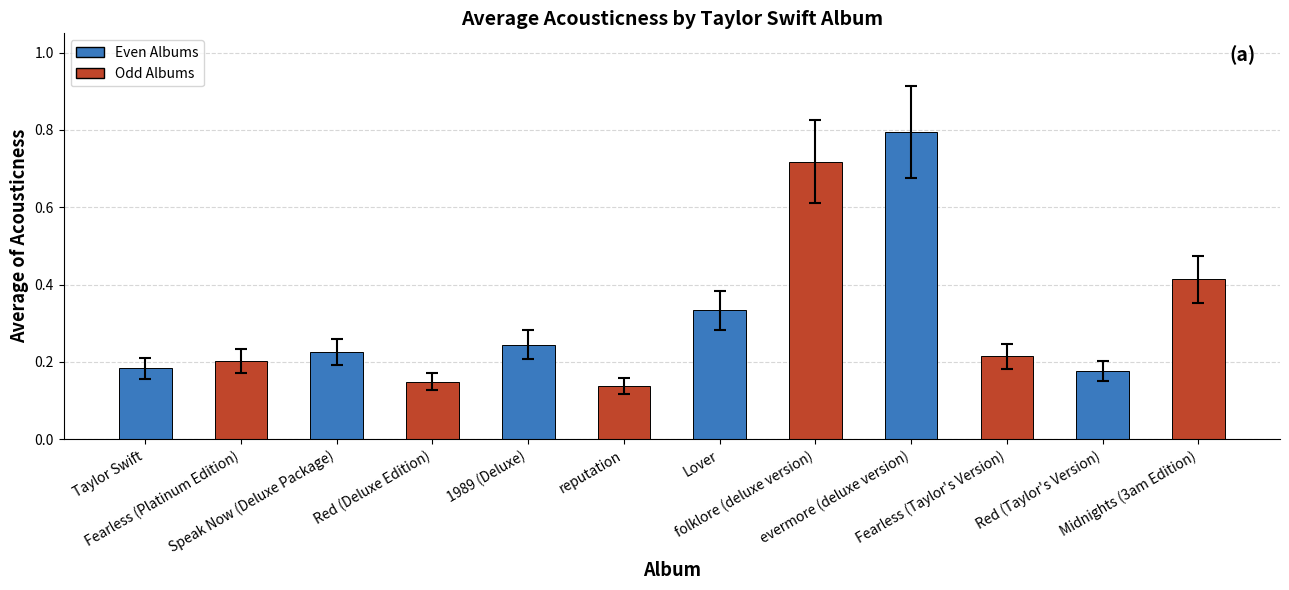

What is the change in value from reputation to folklore (deluxe version)?

+0.6